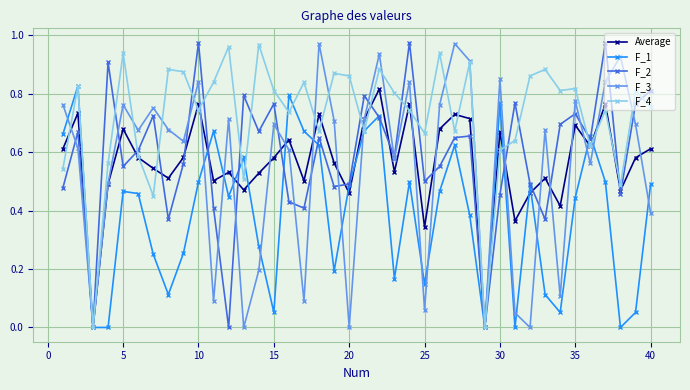

Does the chart display data point markers on the line(s)?

Yes